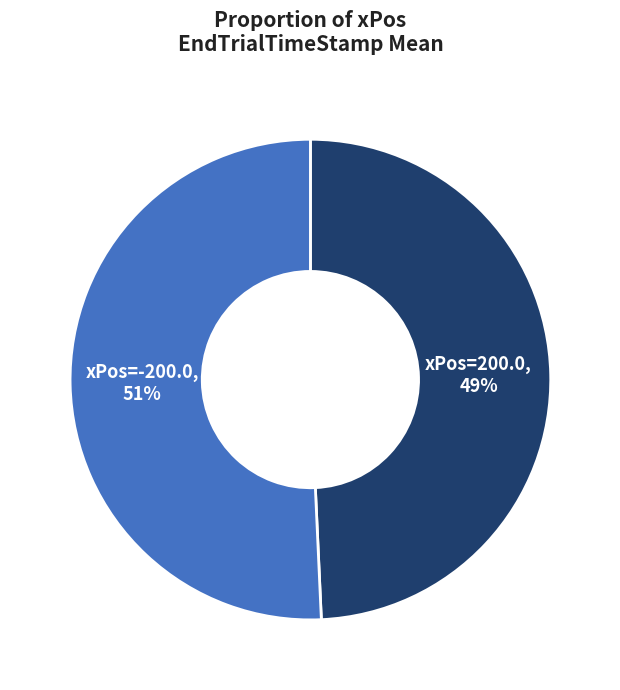

True or false: xPos=200.0 accounts for 49% of the total.

True